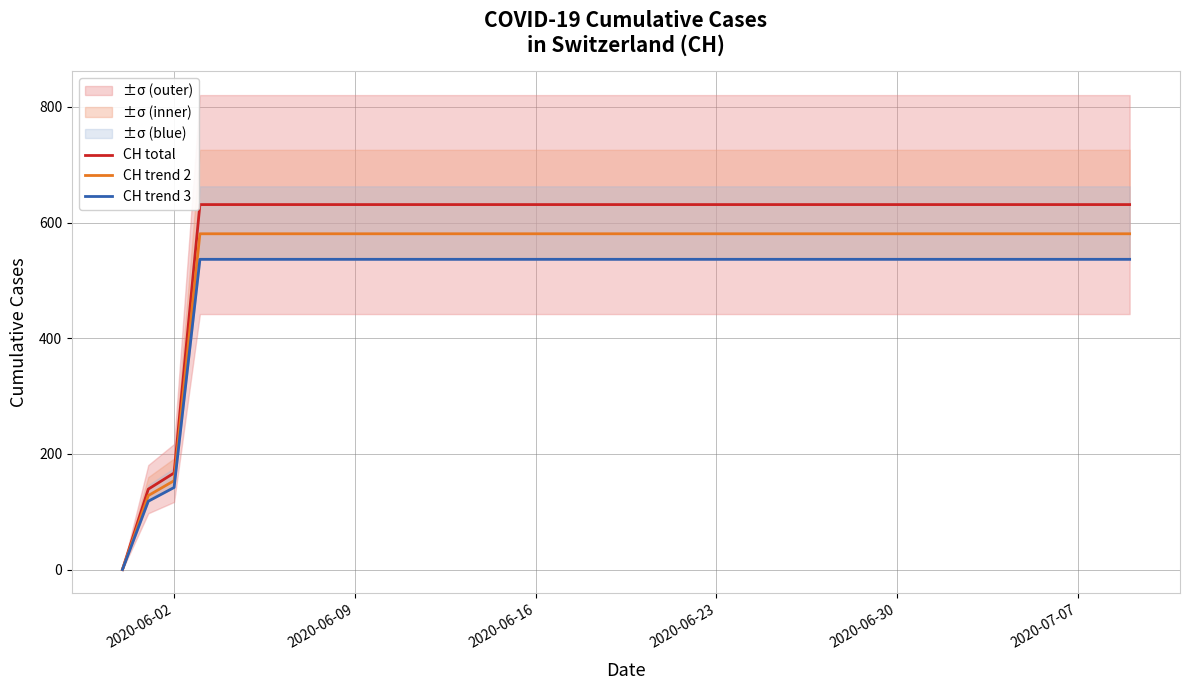

What is the highest value of the CH total series?

631.0